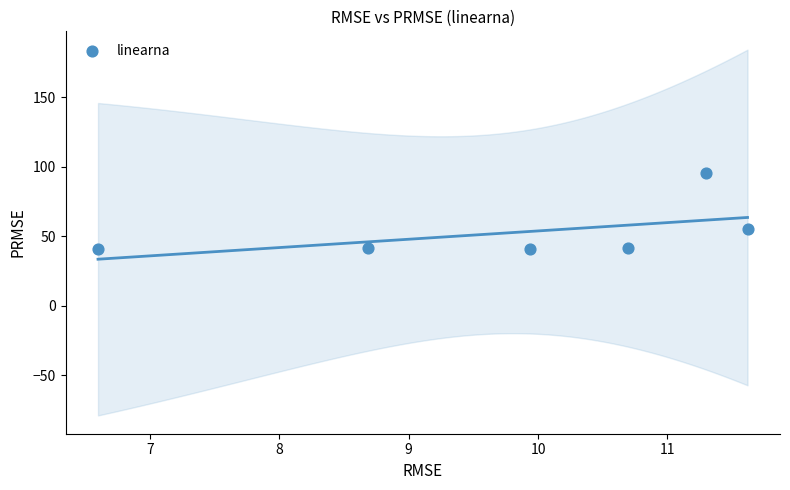

What is the range of X values (max minus min)?

5.0